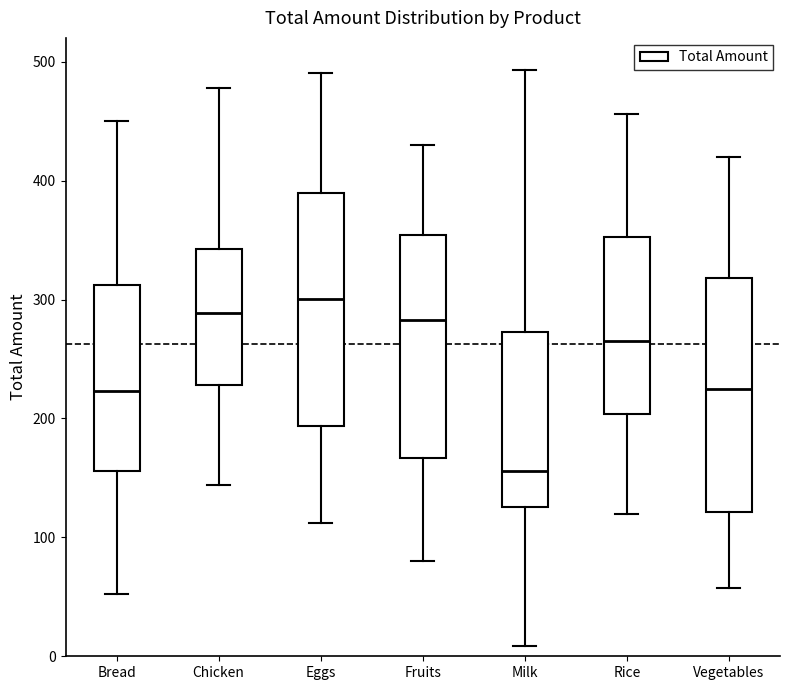

Which box's median line is the highest?

Eggs